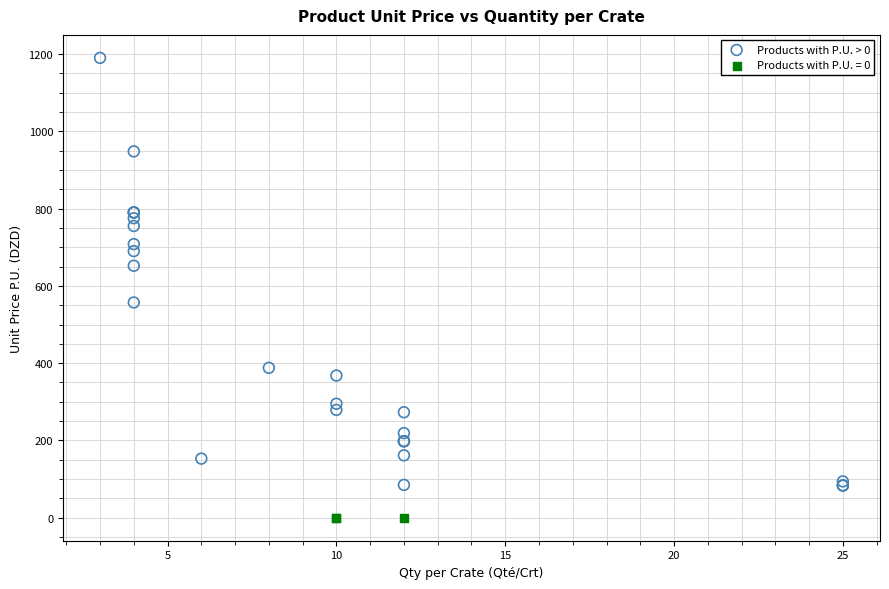

Which series contains the lowest Y value?

Products with P.U. = 0